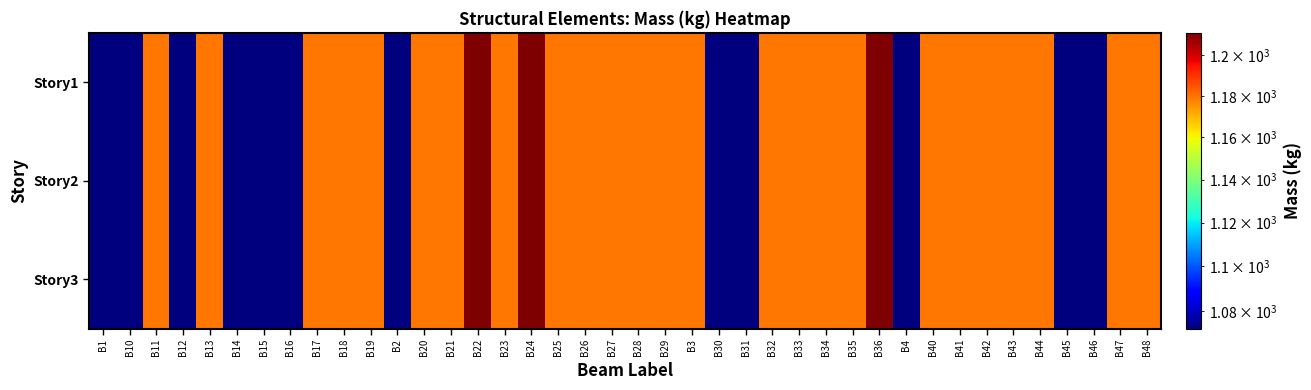

Which label corresponds to the largest value in the chart?

B22